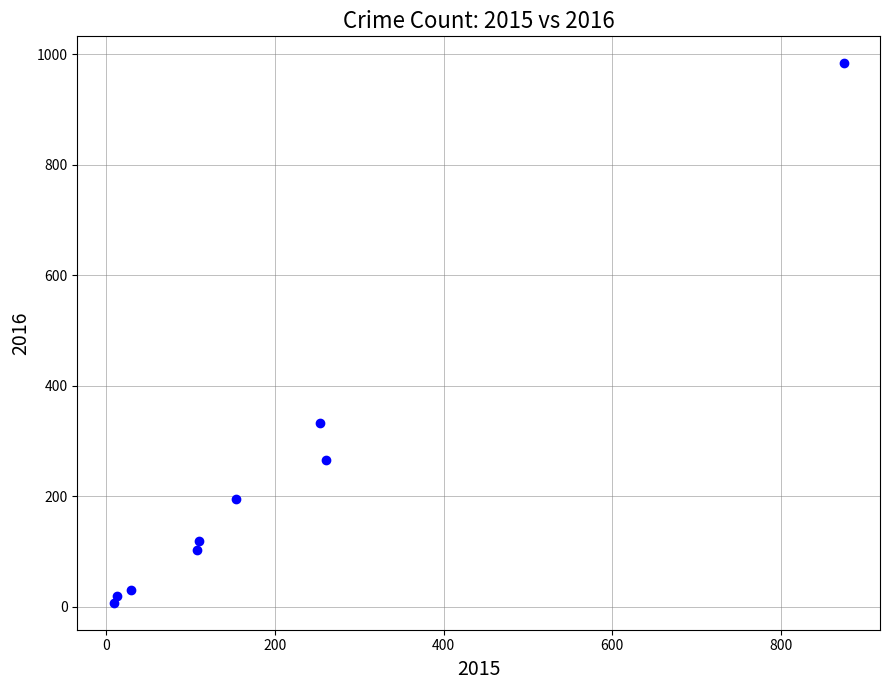

What Y value in the scatter plot is closest to 495?

333